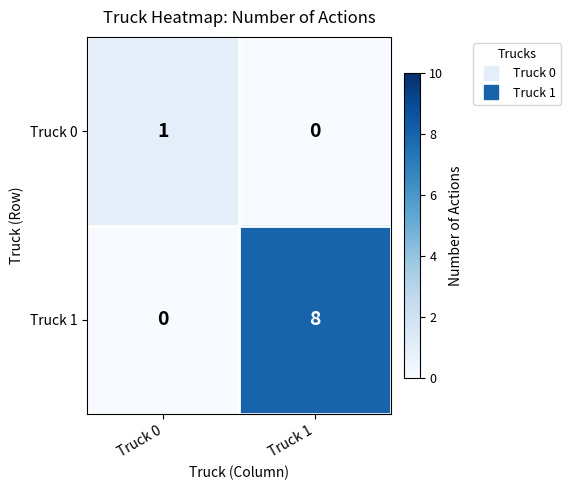

What is the difference between the maximum and minimum values in the Truck 1 series?

8